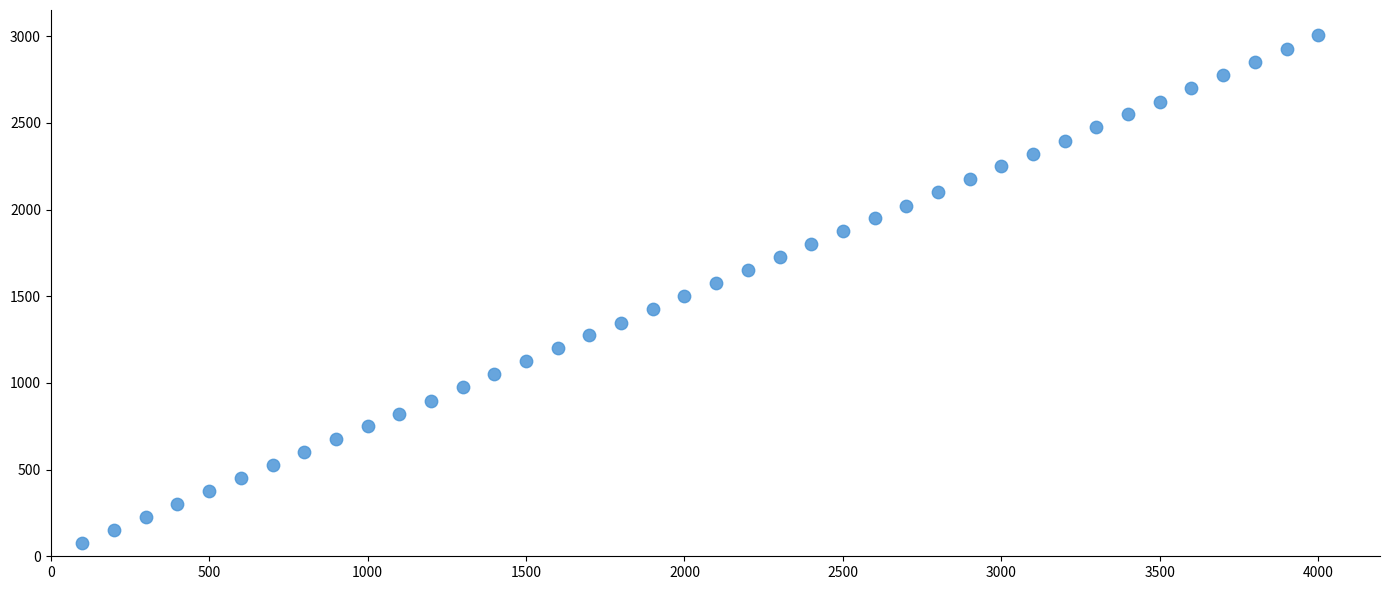

What is the range of X values (max minus min)?

3900.0